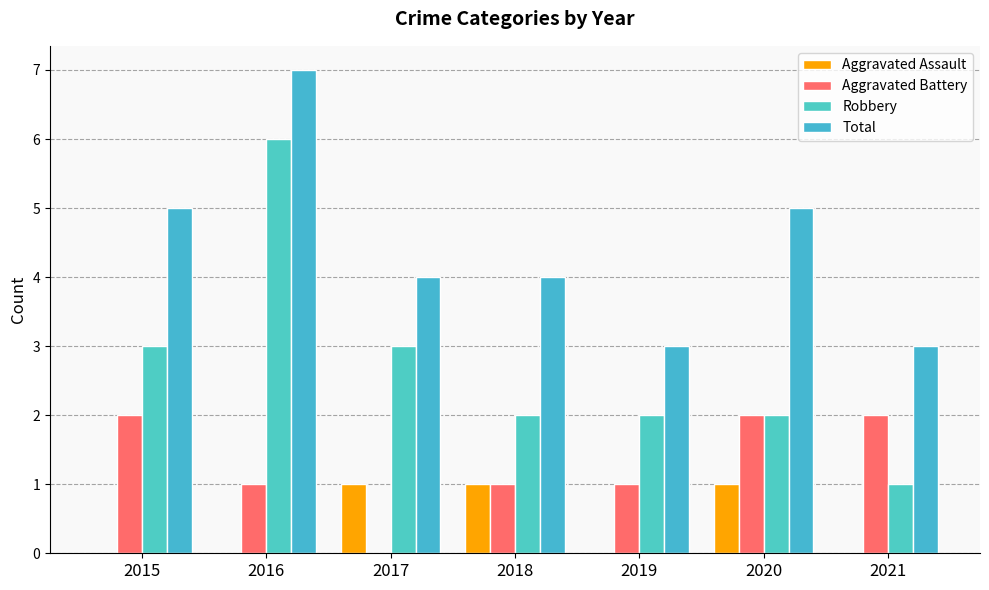

What is the maximum value for Aggravated Assault?

1